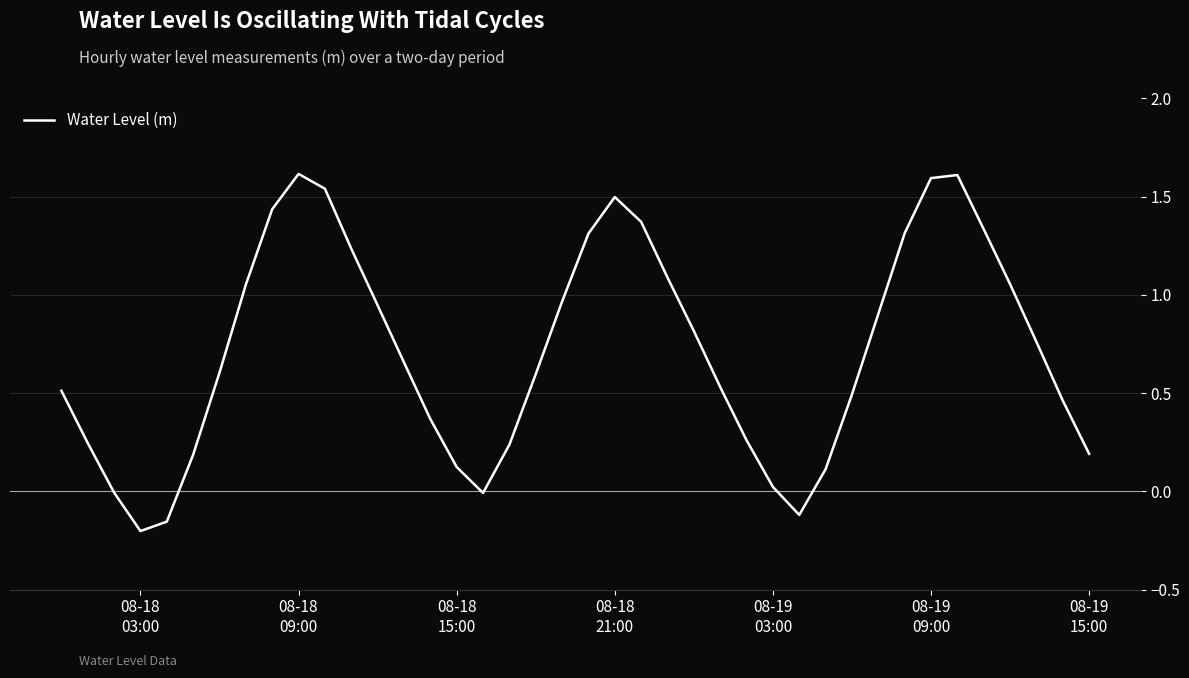

What is the maximum value shown in the chart?

1.6